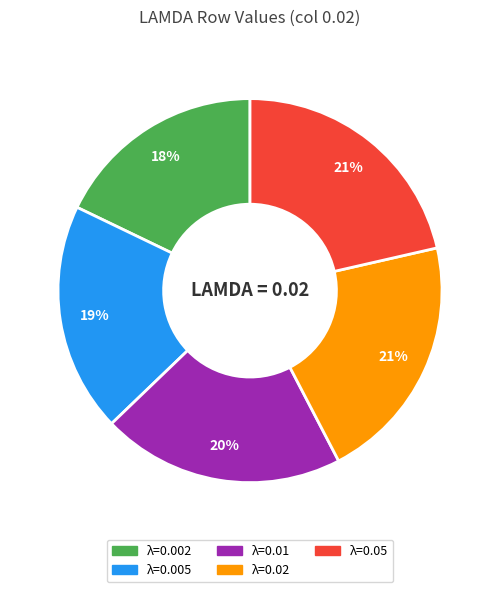

How many segments does this pie chart have?

5